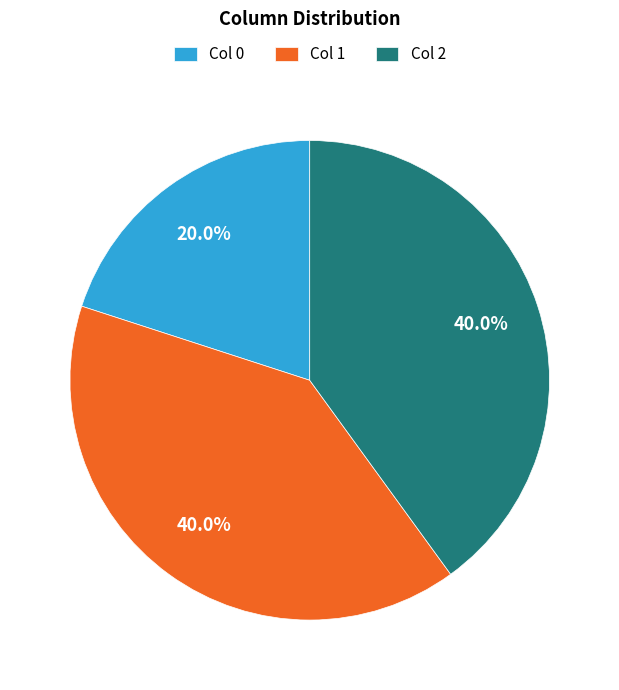

Which has a higher value, Col 1 or Col 0?

Col 1